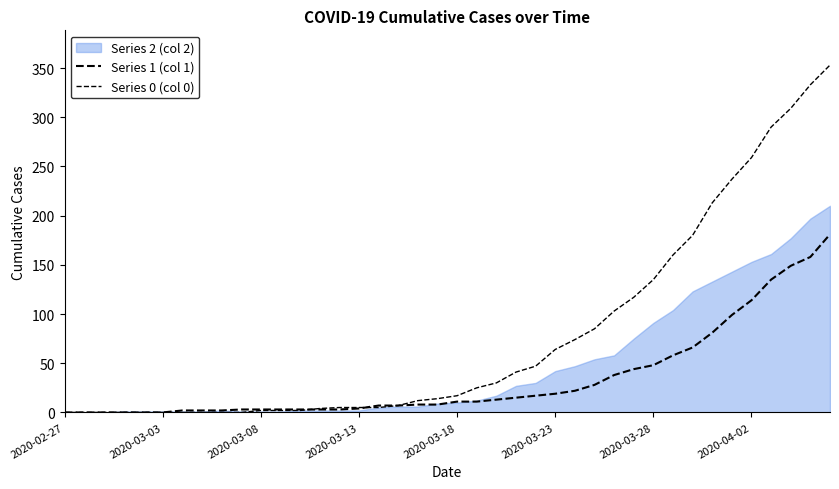

Is the value of Series 1 (col 1) at 23 greater than the value of Series 0 (col 0) at 25?

No